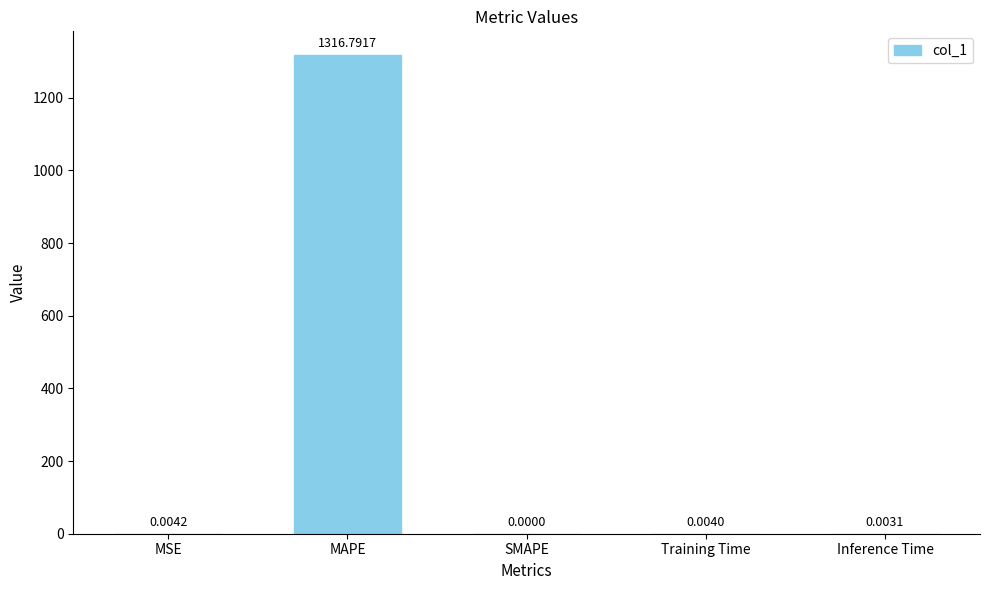

At which label is the value closest to 658?

MSE